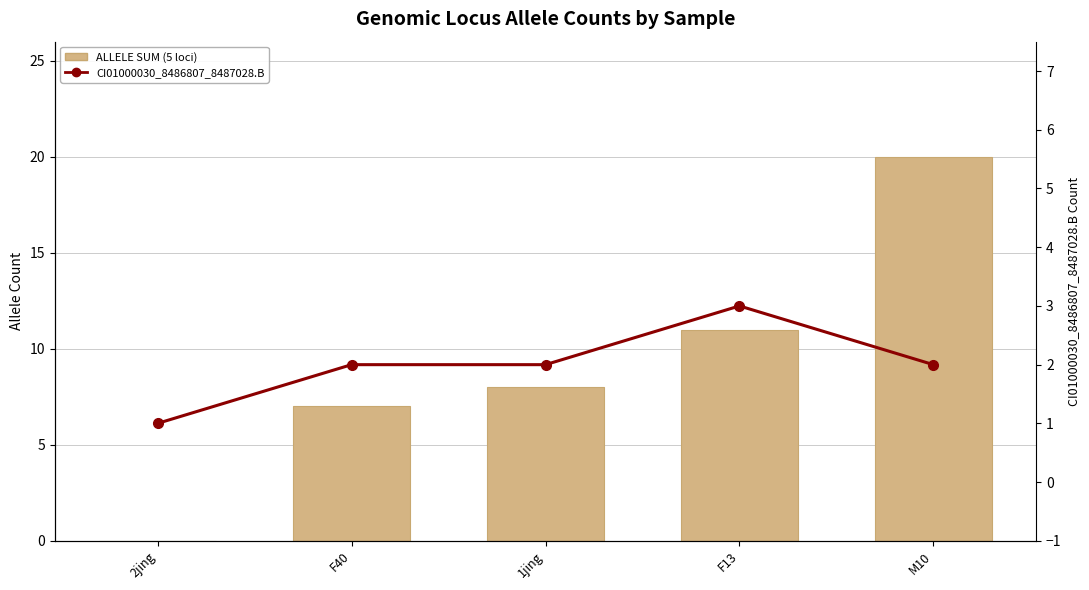

What are all the series names shown in the legend?

ALLELE SUM (5 loci), CI01000030_8486807_8487028.B